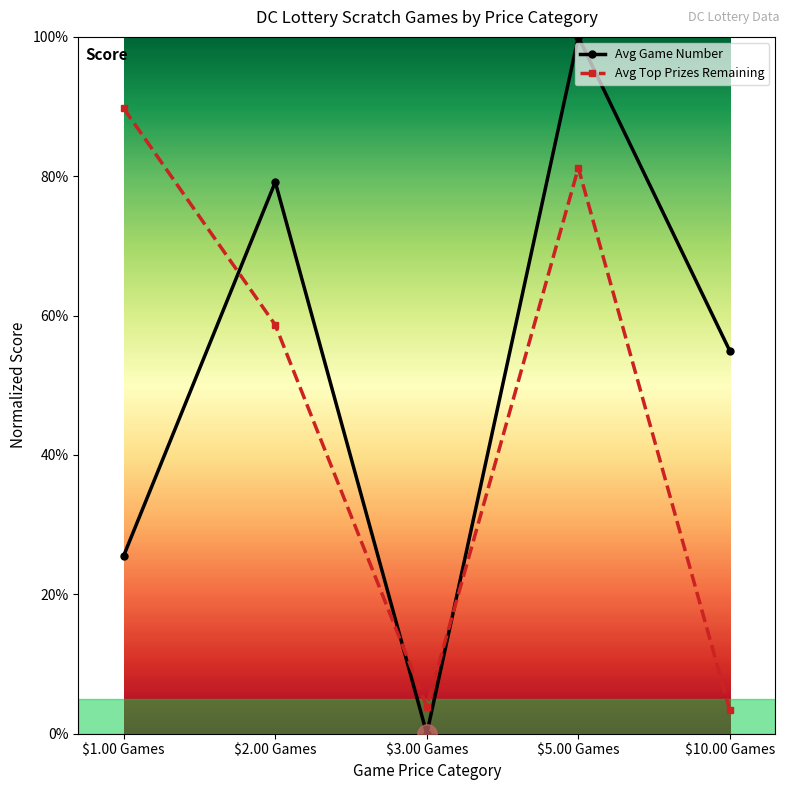

How many times do Avg Game Number and Avg Top Prizes Remaining cross each other?

3